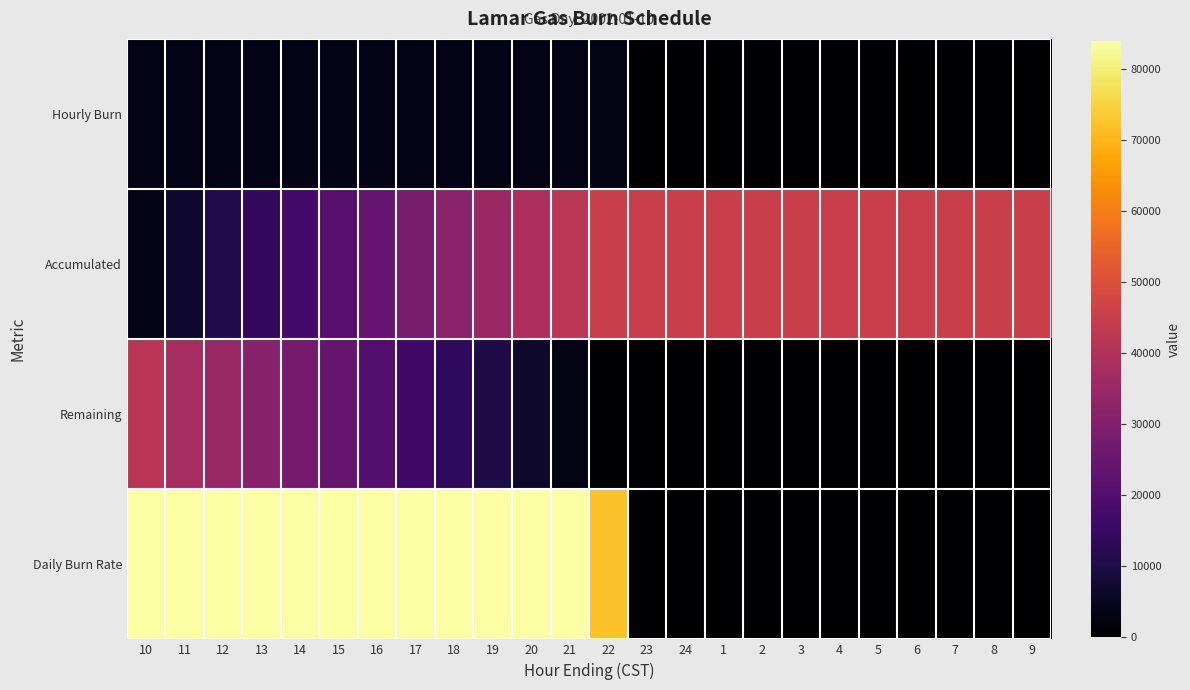

What is the spread (max minus min) of values at 17?

80500